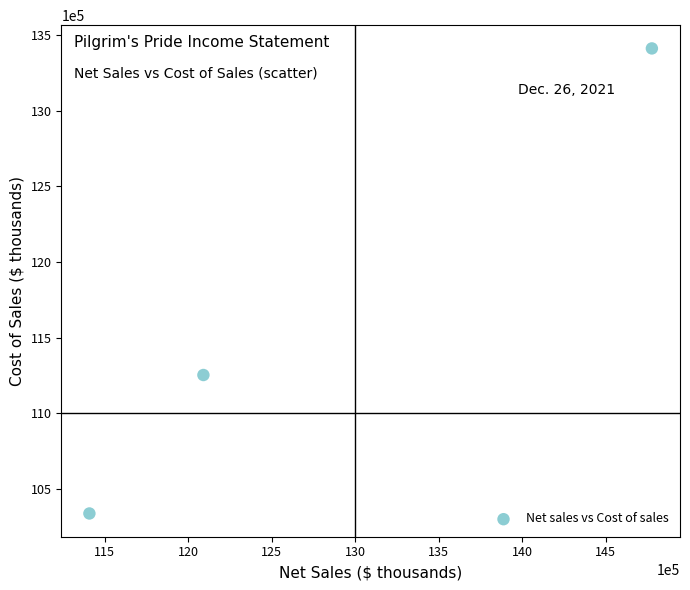

What is the average X value?

12759526